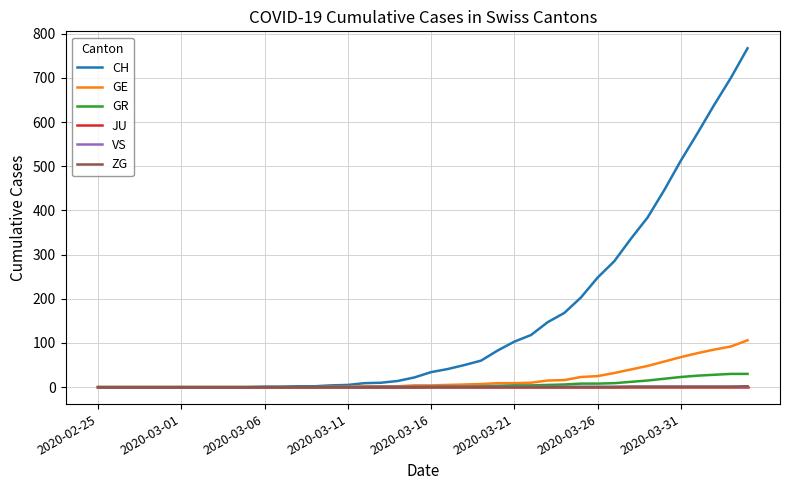

Which series has the largest range (max minus min)?

CH